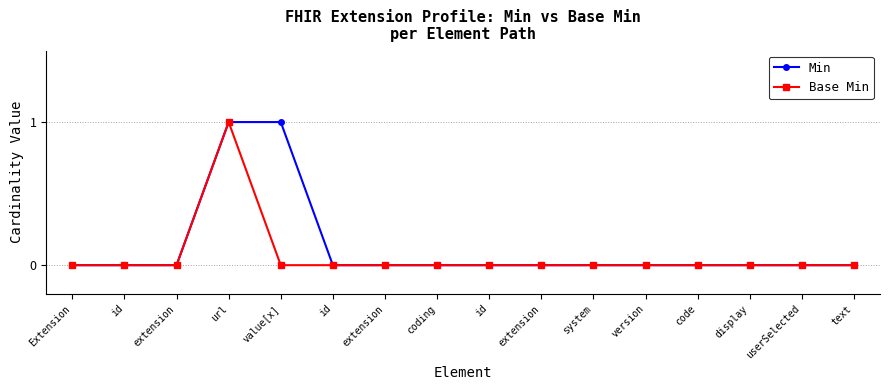

True or false: Min has more than 0 interior local peaks.

False